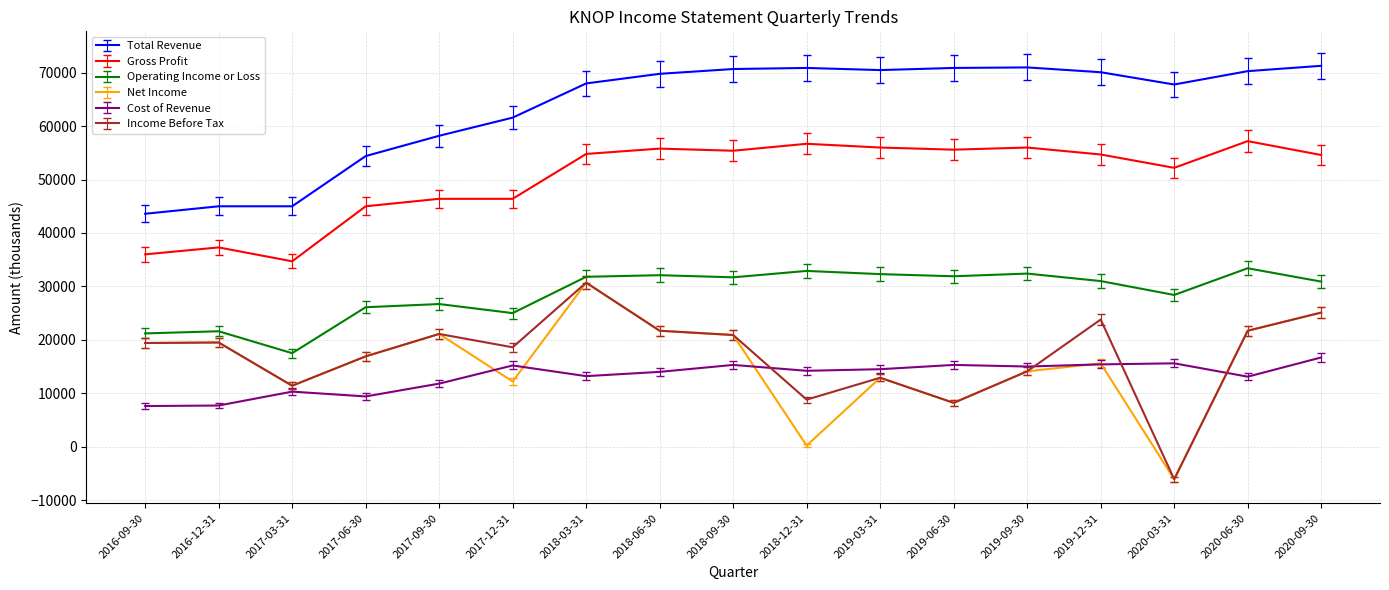

The Gross Profit series shows 23156 at 2019-12-31. True or false?

False